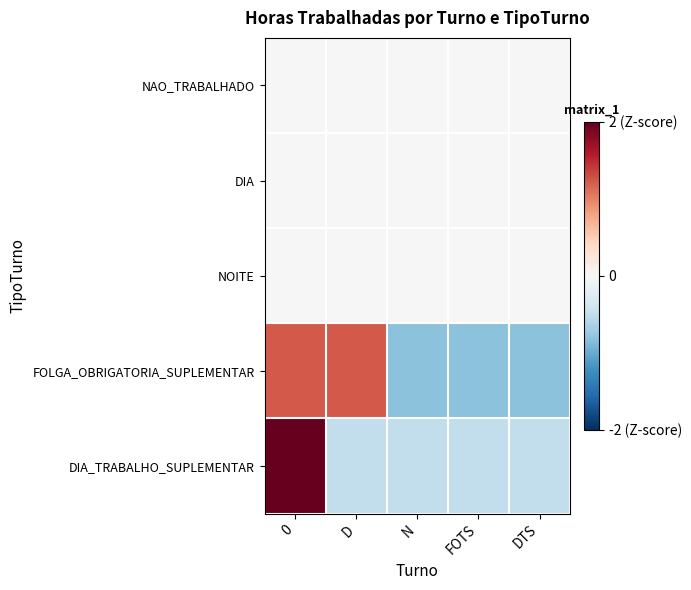

Reading left to right, what are all the values shown in this chart?

NAO_TRABALHADO: 0=0.0	D=0.0	N=0.0	FOTS=0.0	DTS=0.0
DIA: 0=0.0	D=0.0	N=0.0	FOTS=0.0	DTS=0.0
NOITE: 0=0.0	D=0.0	N=0.0	FOTS=0.0	DTS=0.0
FOLGA_OBRIGATORIA_SUPLEMENTAR: 0=1.2	D=1.2	N=-0.8	FOTS=-0.8	DTS=-0.8
DIA_TRABALHO_SUPLEMENTAR: 0=2.0	D=-0.5	N=-0.5	FOTS=-0.5	DTS=-0.5